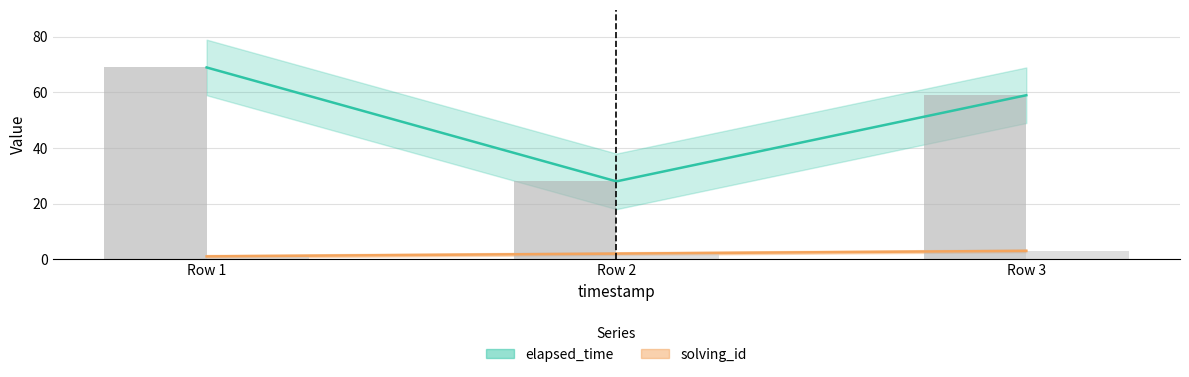

Which series changed the most between Row 2 and Row 3?

elapsed_time